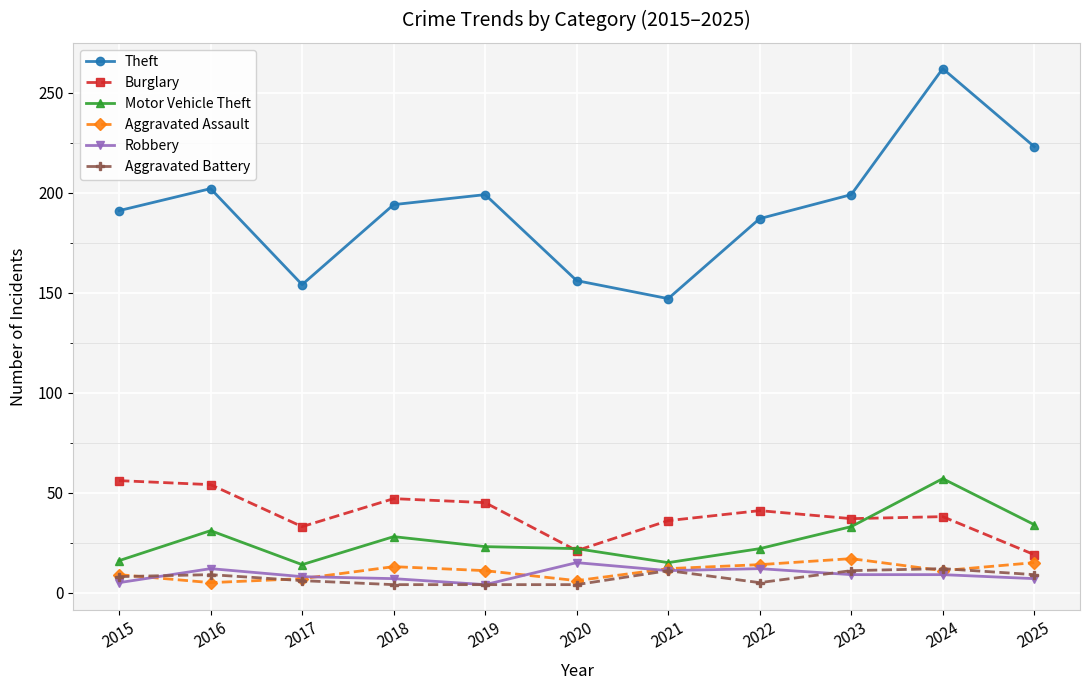

What is the difference between the Aggravated Battery values at 2023 and 2024?

1